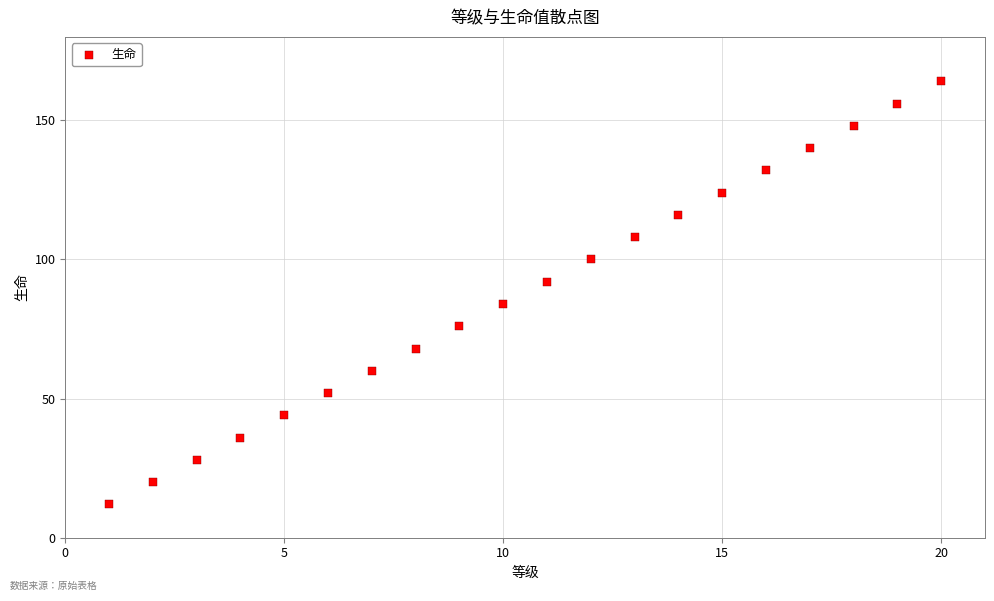

What is the range of X values (max minus min)?

19